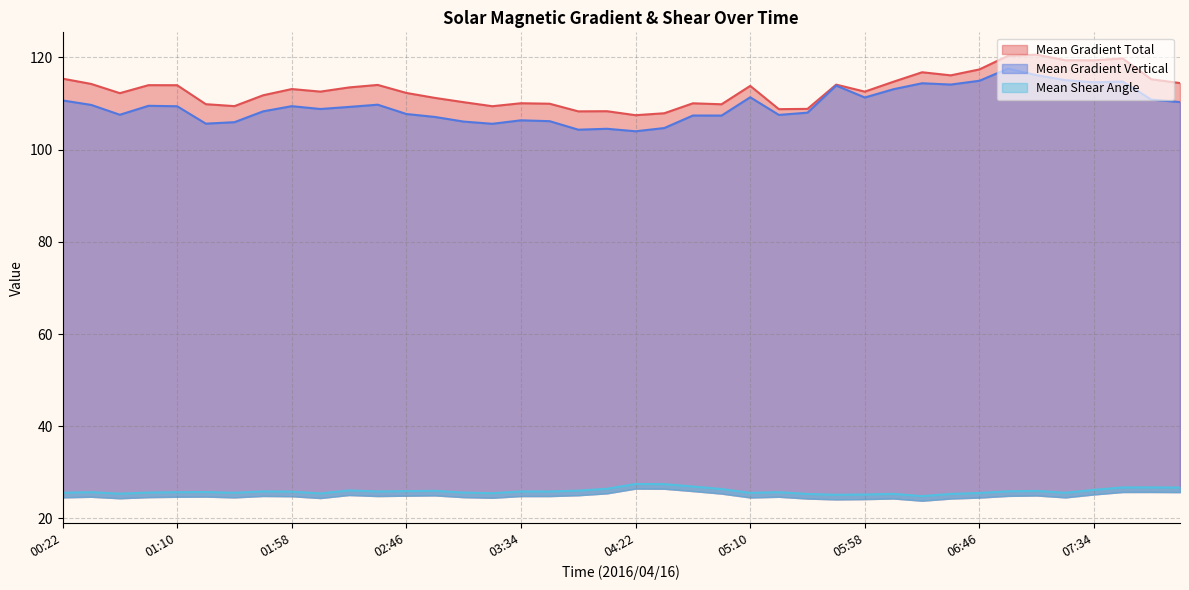

What is the average value of the Mean Gradient Total series?

113.0